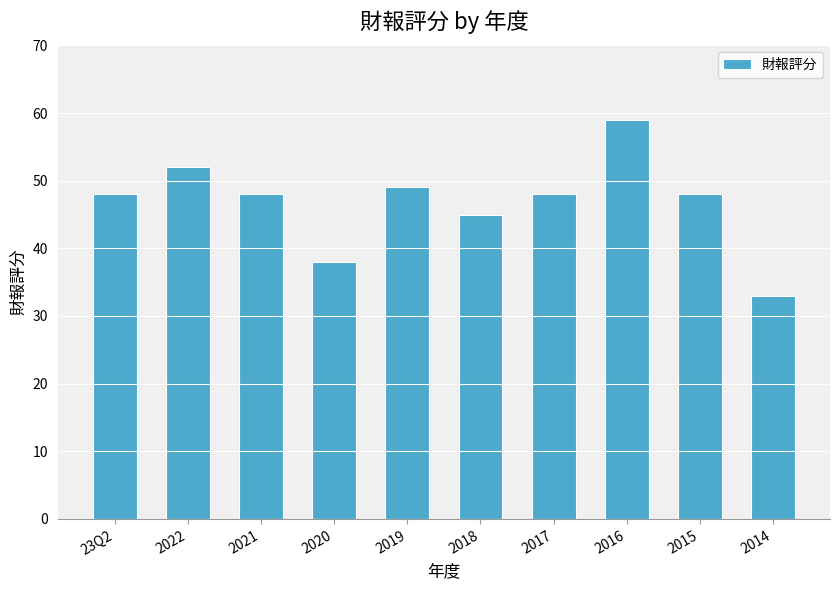

Count the number of categories in the chart.

10